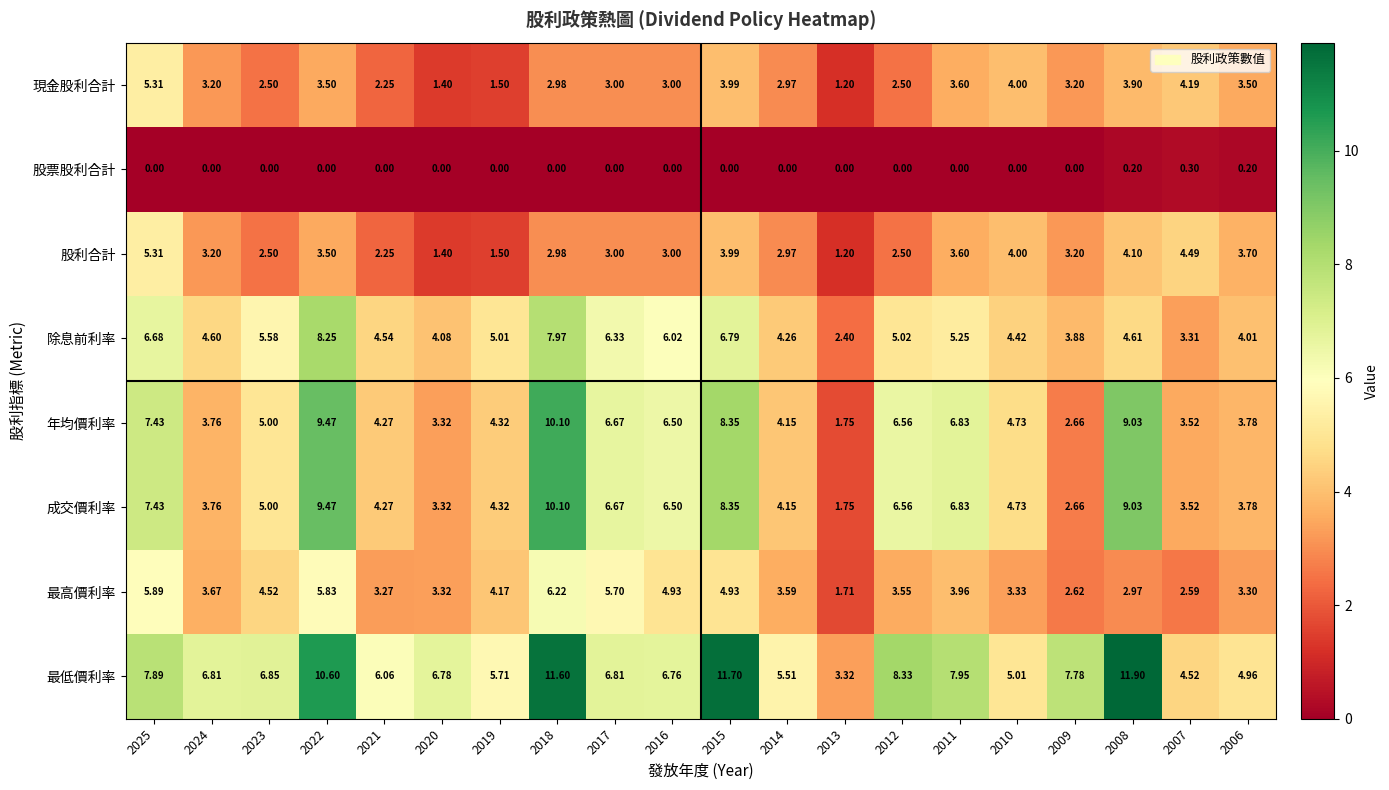

Which series has the largest total across all categories?

最低價利率